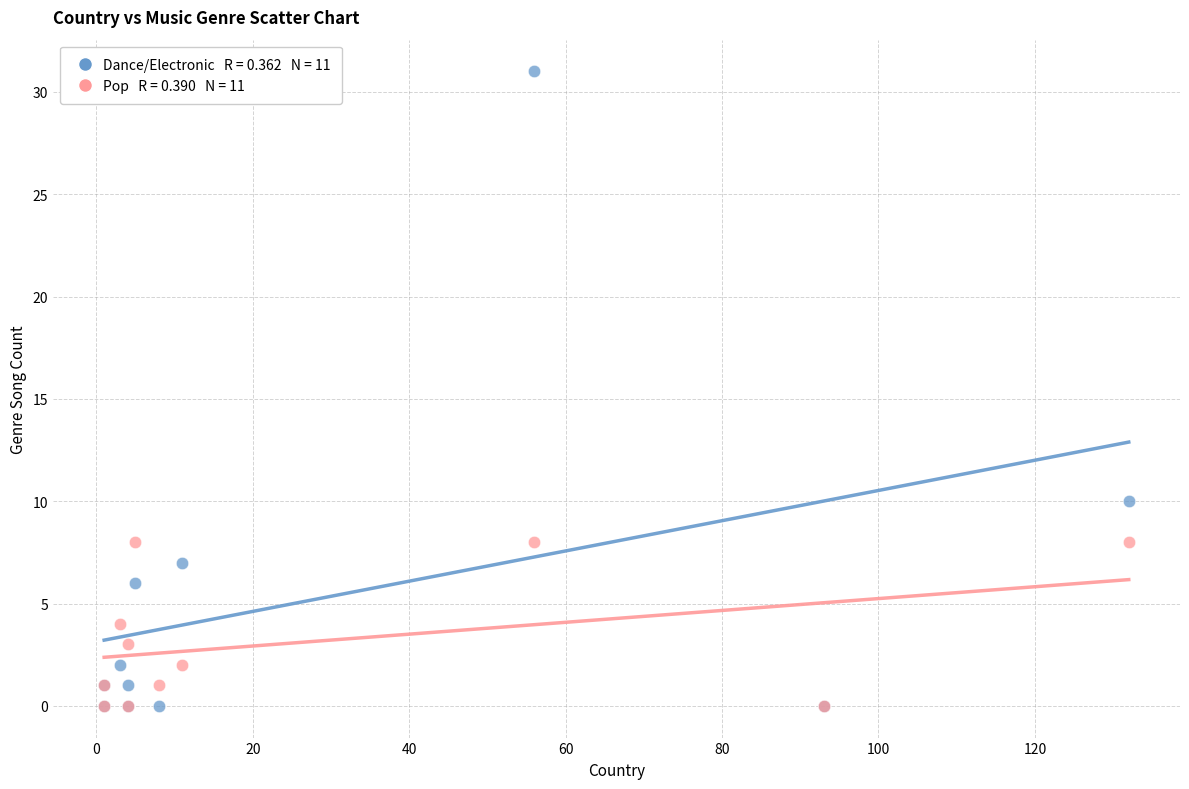

Across all series, what Y value is closest to 15?

10